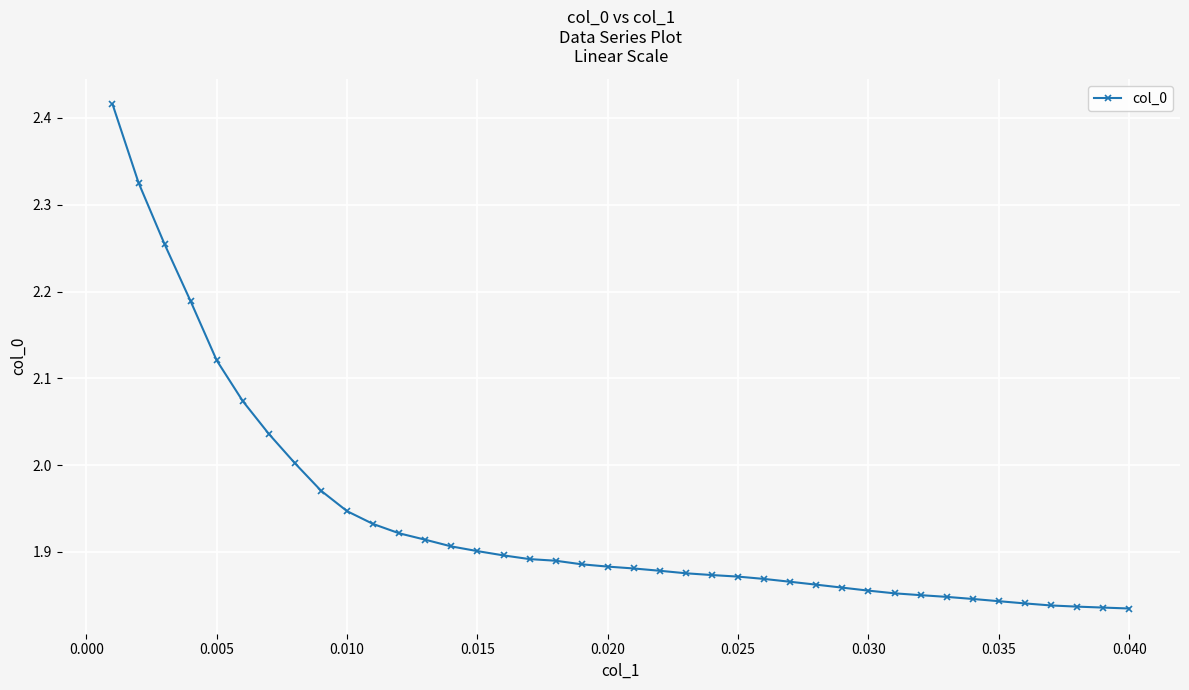

What is the difference between the second highest and minimum values?

0.5